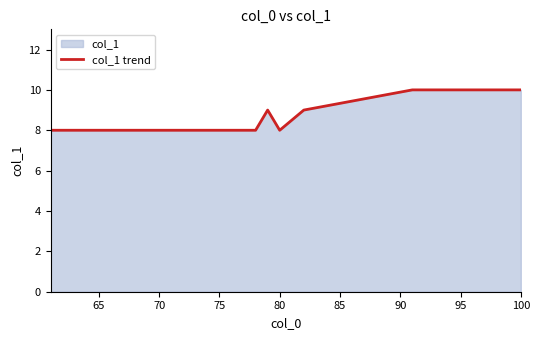

How many values are between 8 and 10?

30